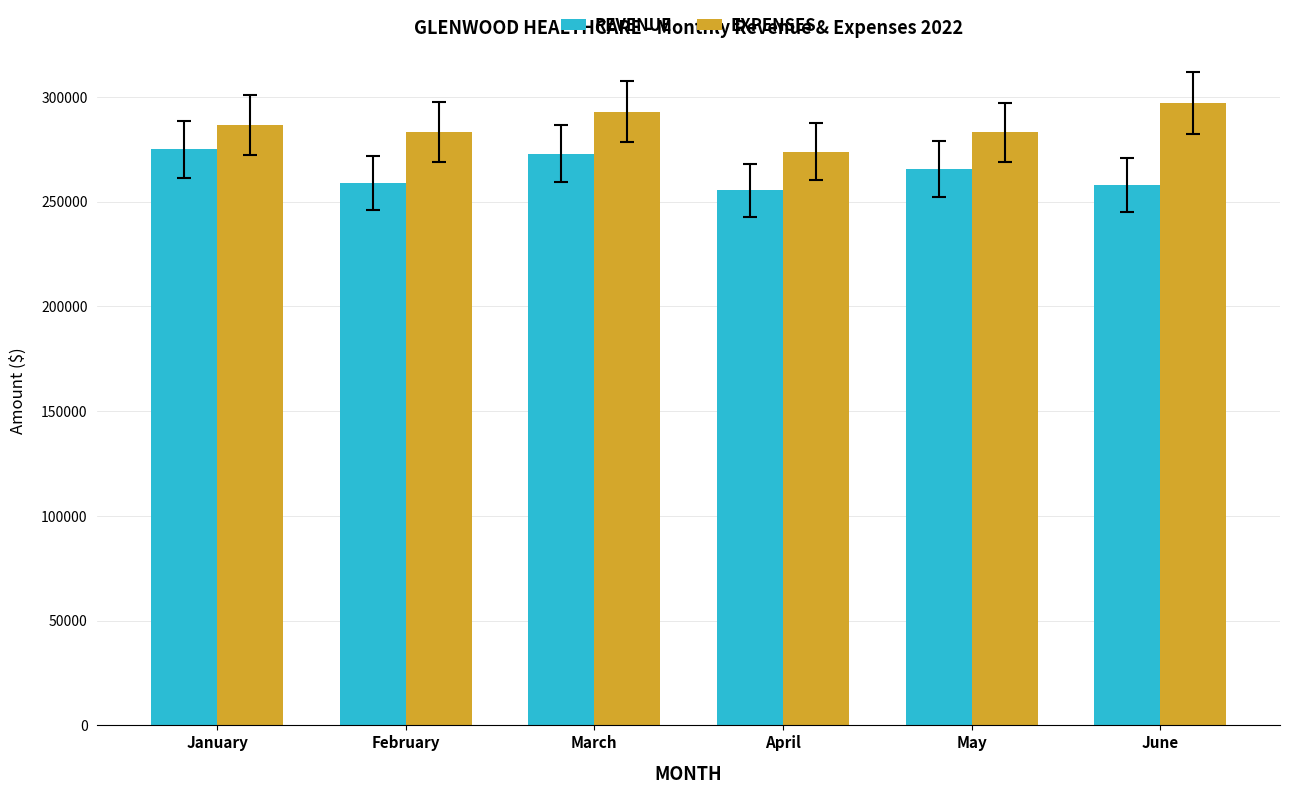

Which series has the largest range (max minus min)?

EXPENSES